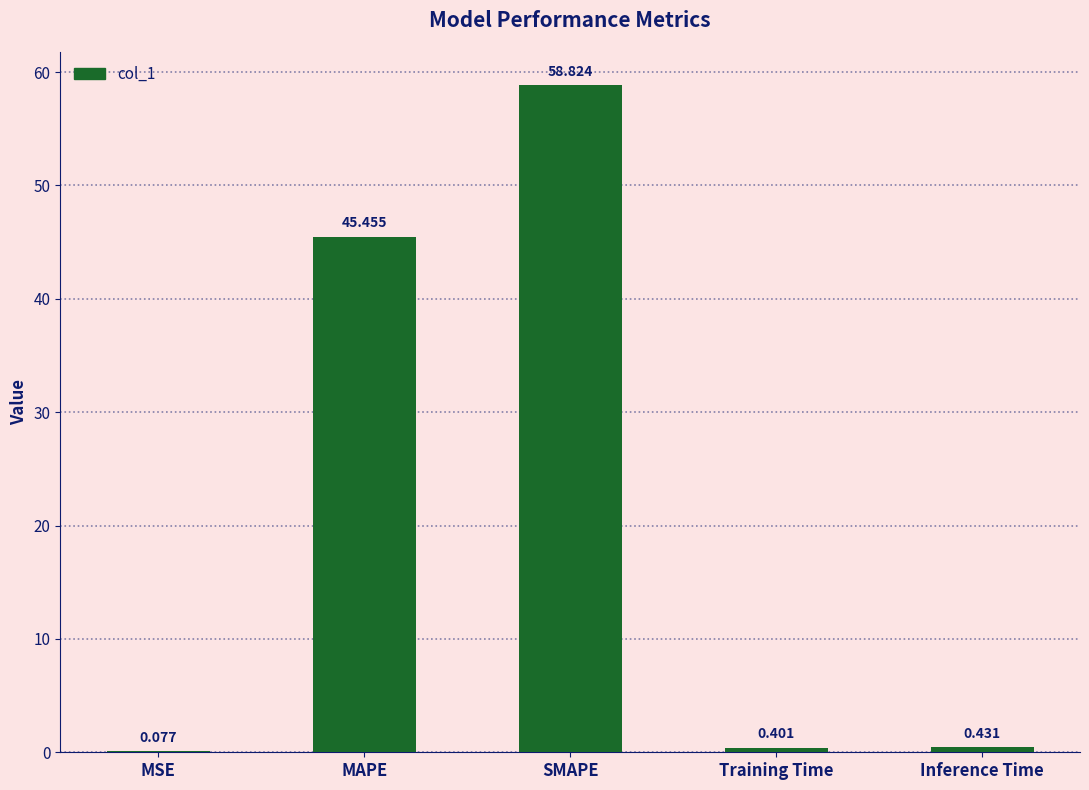

Where is the data nearest to the value 29?

MAPE